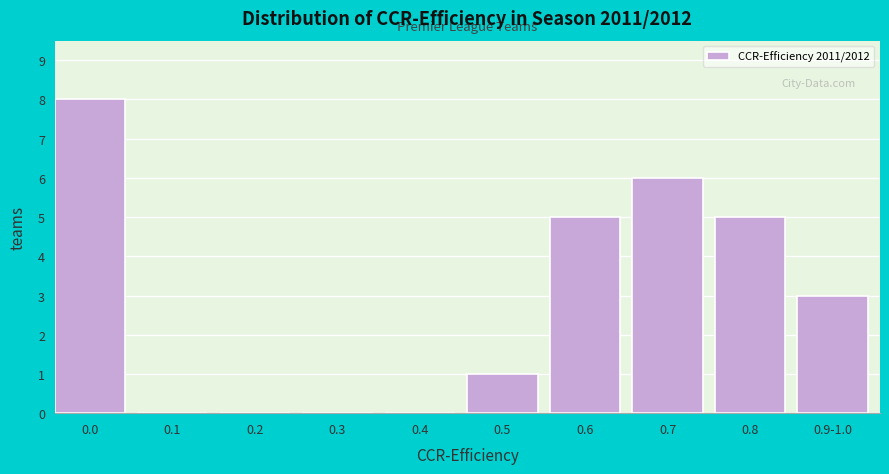

Reading left to right, list all the values displayed in this chart.

0.0=8	0.1=0	0.2=0	0.3=0	0.4=0	0.5=1	0.6=5	0.7=6	0.8=5	0.9-1.0=3